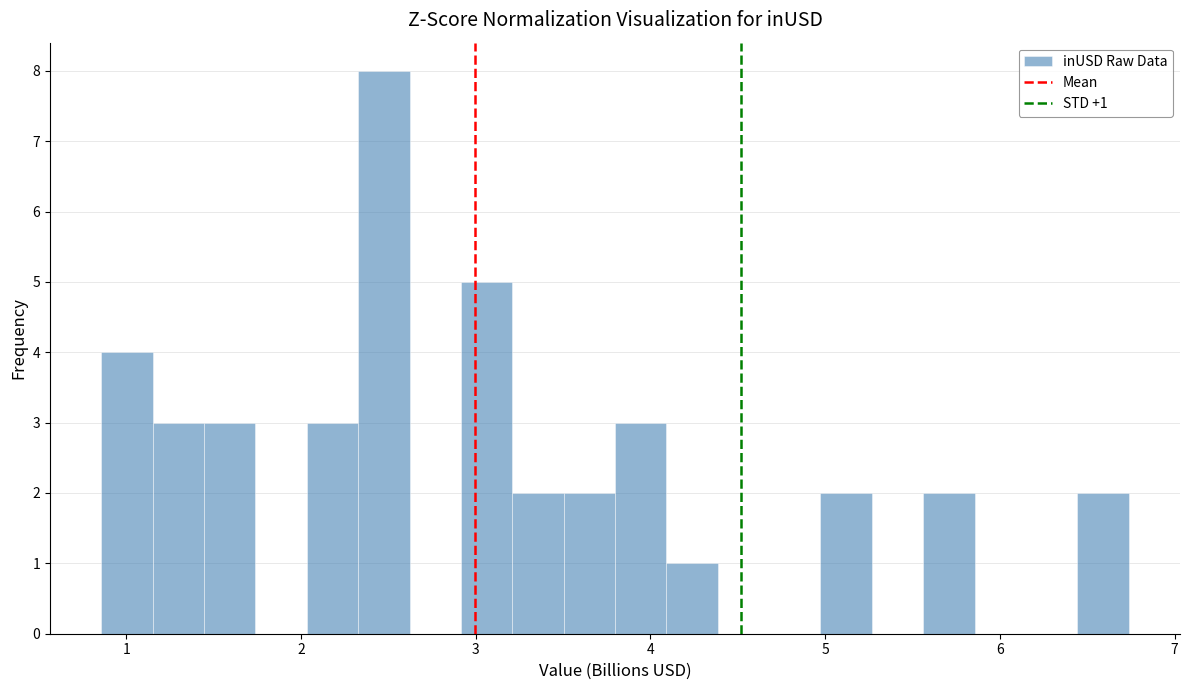

Read against the x-axis, roughly where is the centre of the tallest bar?

2.5